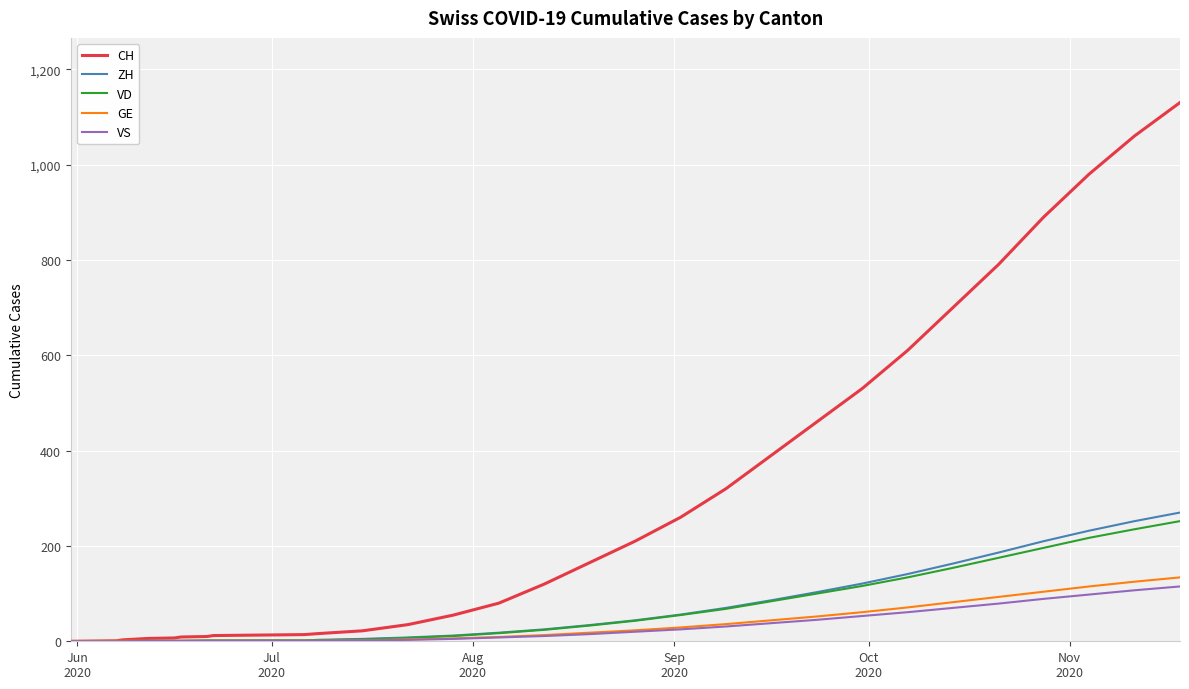

Which series has the widest spread of values?

CH